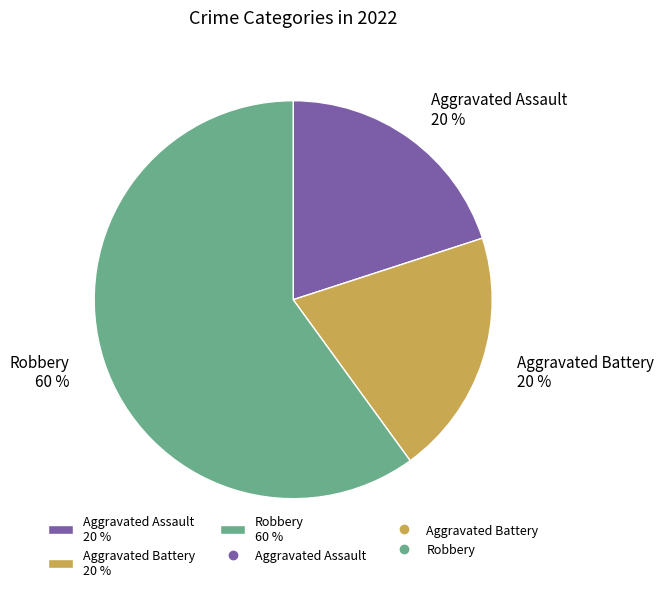

Do Robbery 60 % and Aggravated Battery 20 % together represent more than half of the pie?

Yes